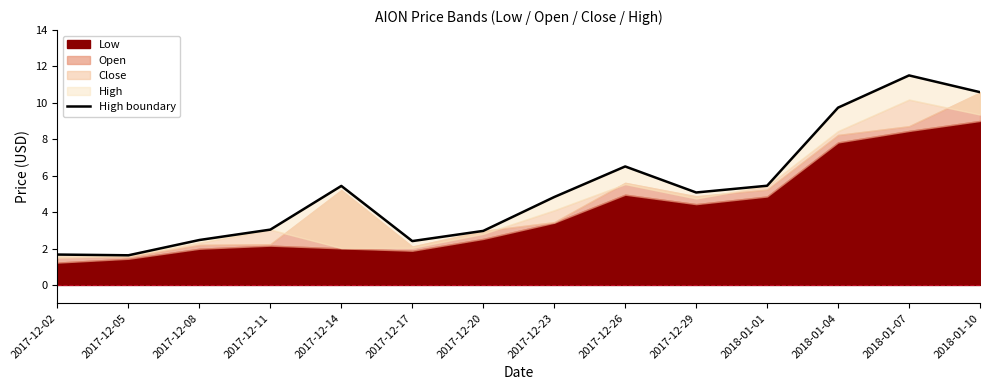

Does the chart have visible grid lines?

No